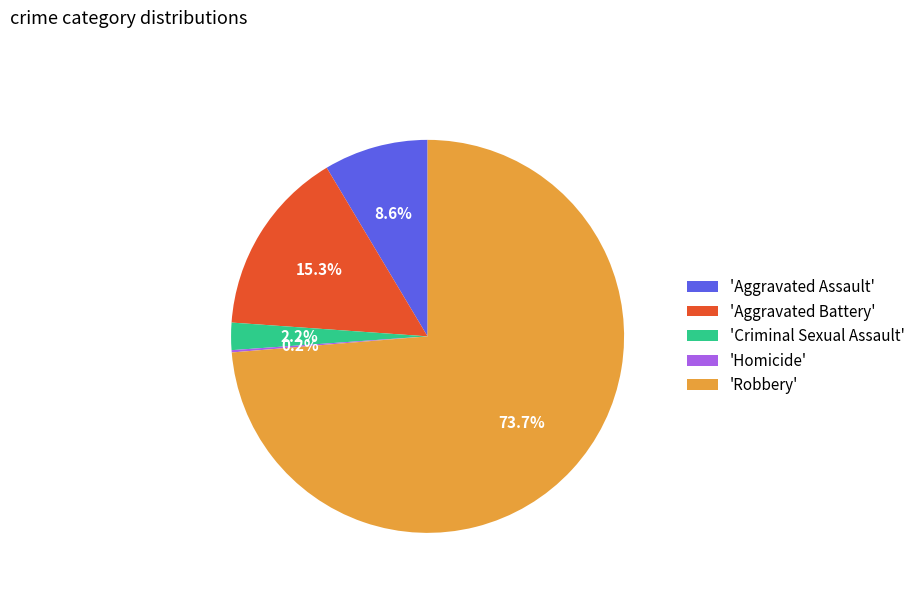

Do 'Aggravated Assault' and 'Aggravated Battery' together represent more than half of the pie?

No